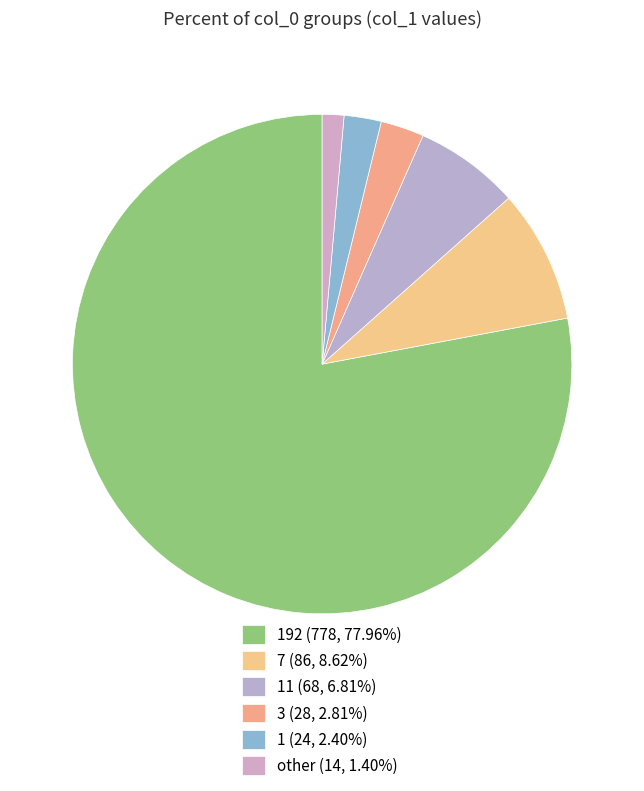

Count the number of slices in the pie.

6